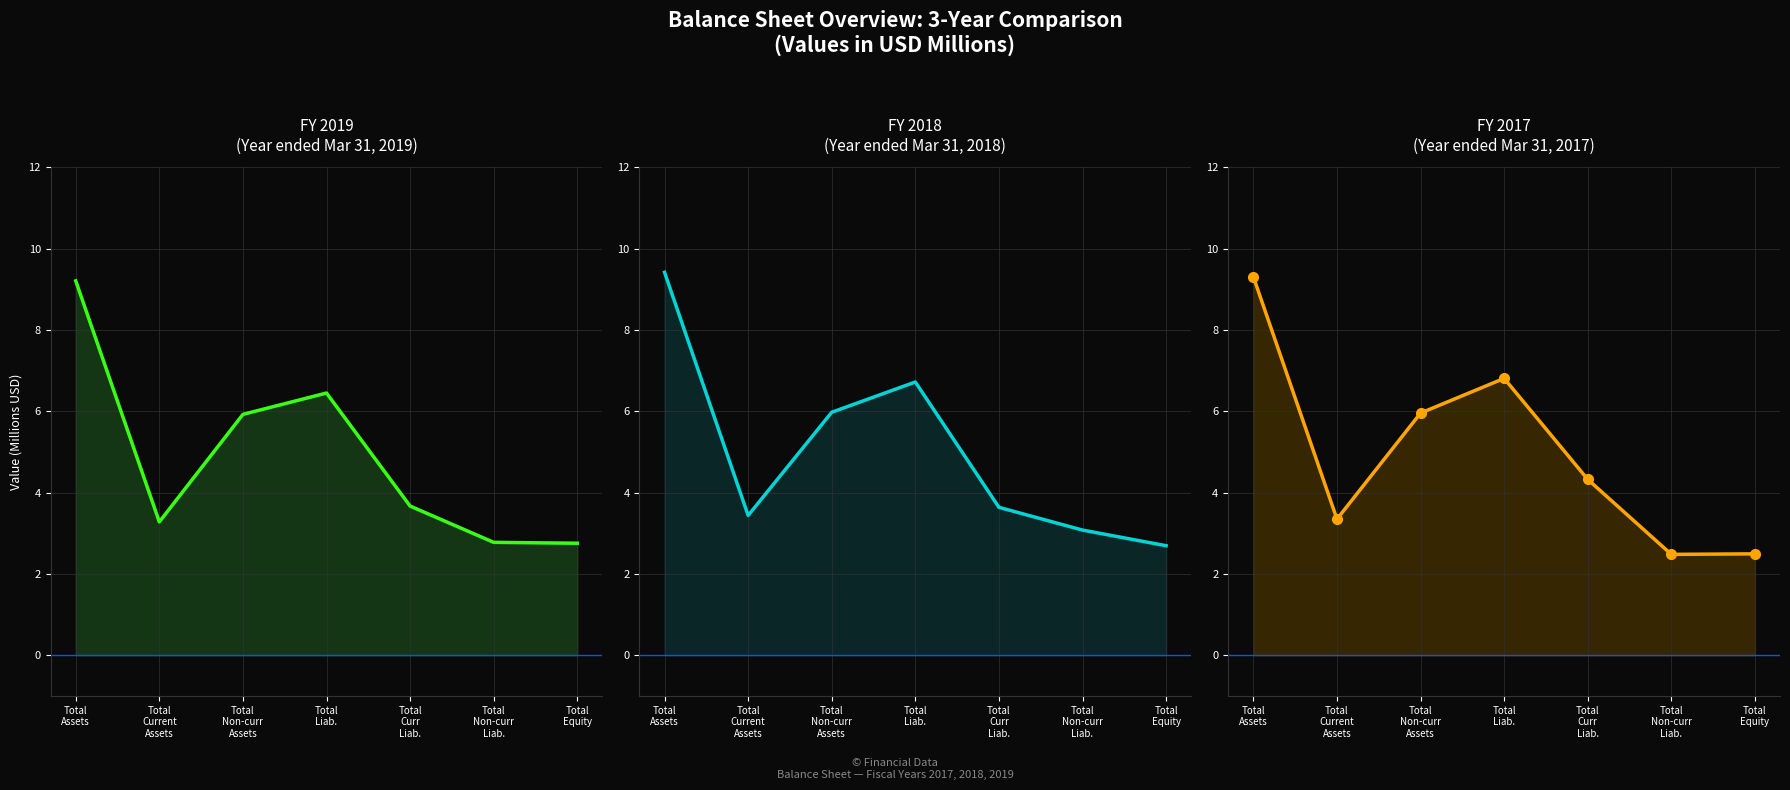

What position from the right is Total
Assets?

7